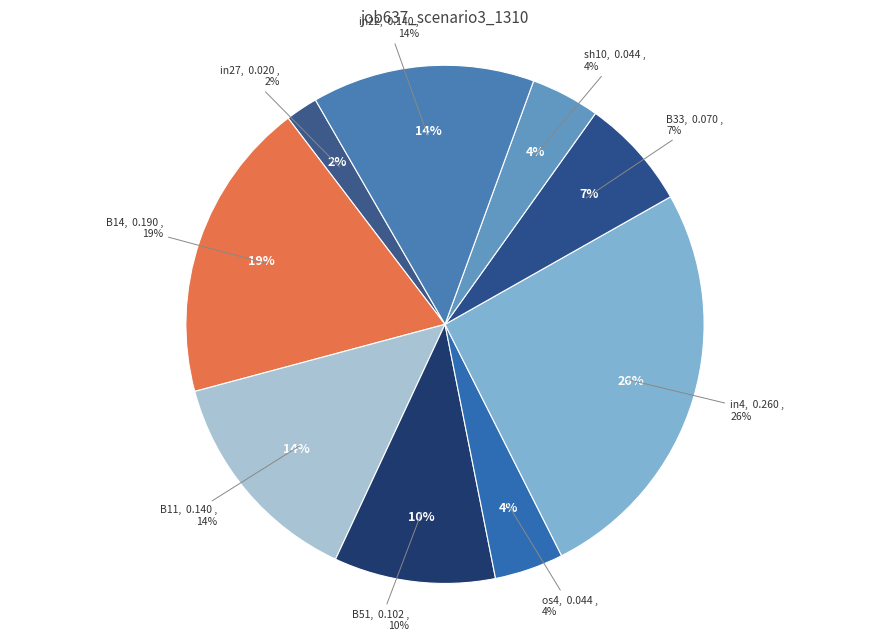

How many segments does this pie chart have?

9